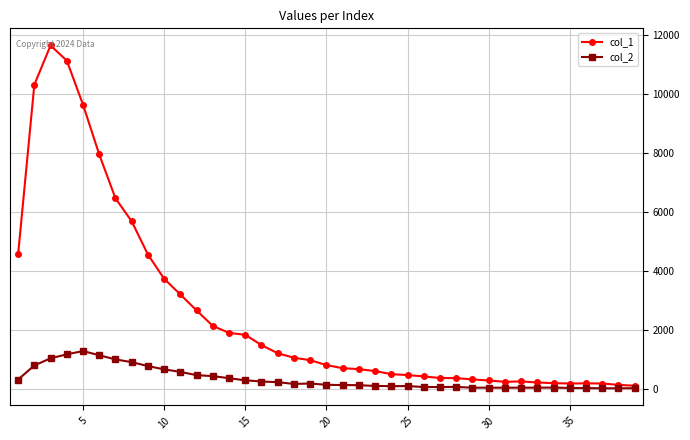

At how many categories does at least one series exceed 9897?

3